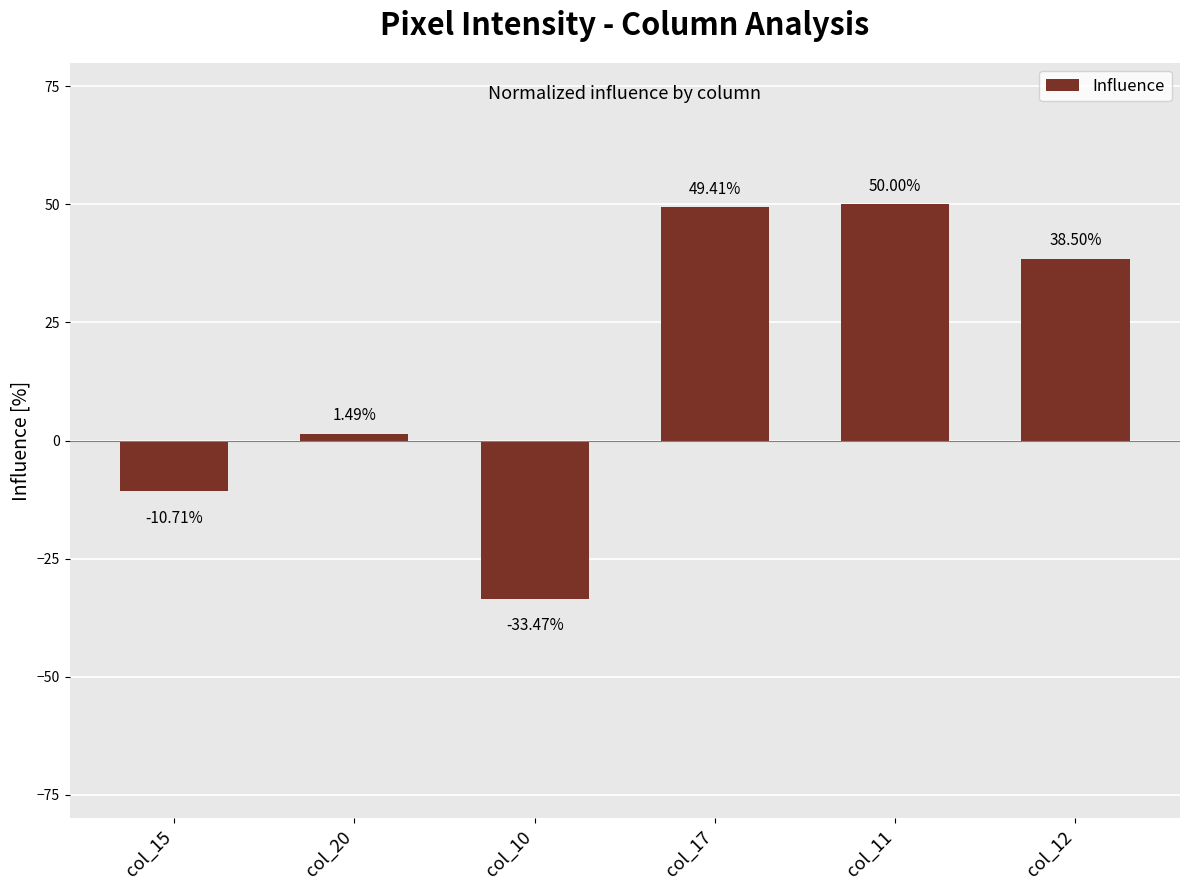

Does the chart contain stacked bars?

No